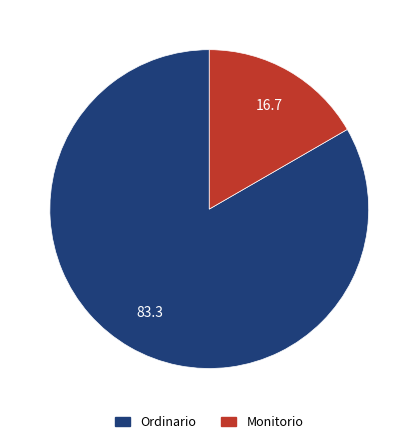

What is the ratio of the value at Ordinario to the value at Monitorio?

5.0